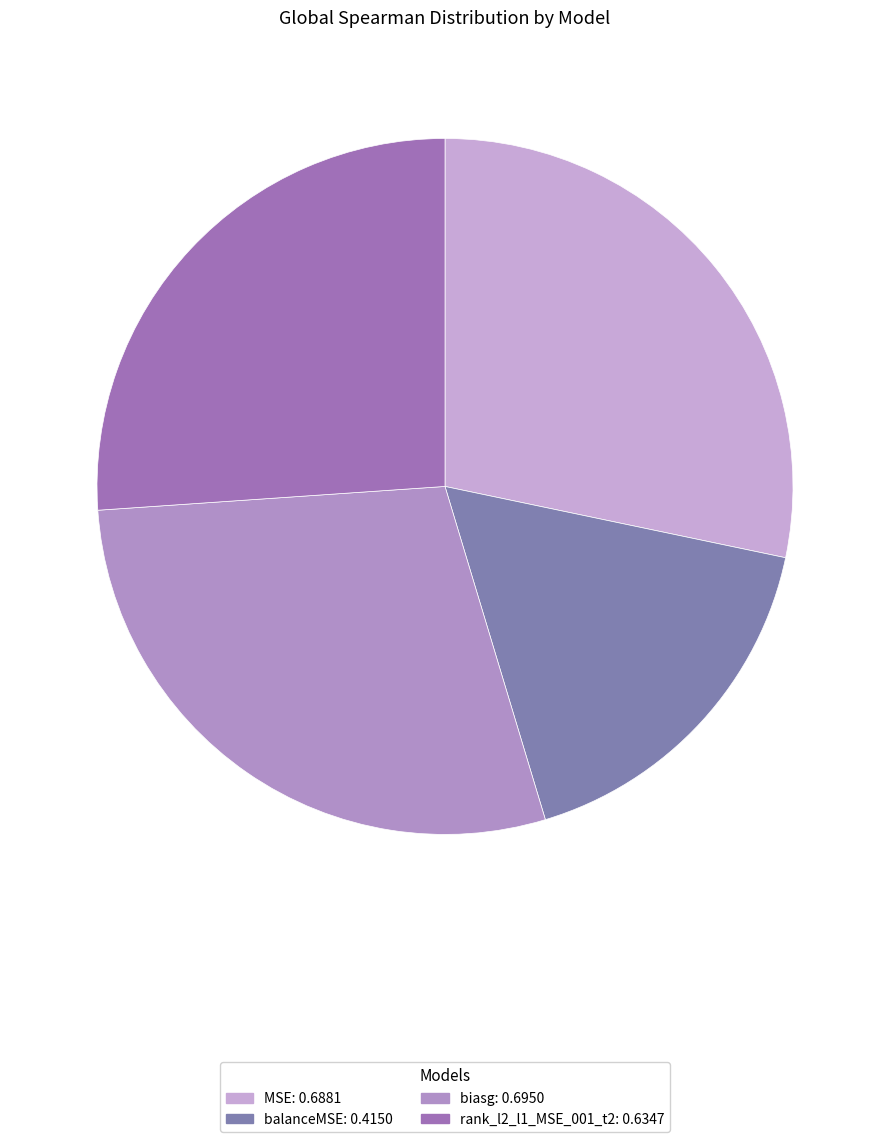

How many slices are in this pie chart?

4